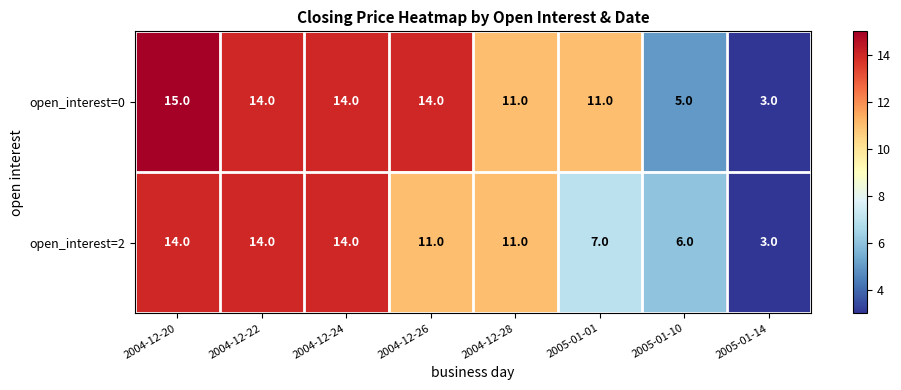

Reading right to left, what are all the values shown in this chart?

open_interest=0: 3	5	11	11	14	14	14	15
open_interest=2: 3	6	7	11	11	14	14	14